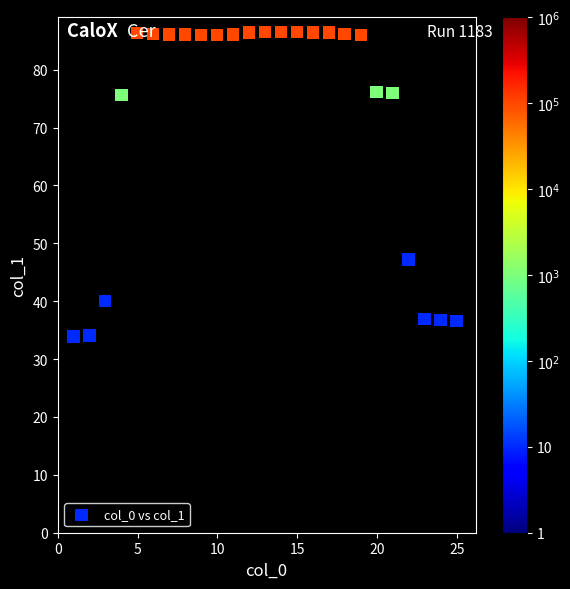

What is the range of X values (max minus min)?

24.0